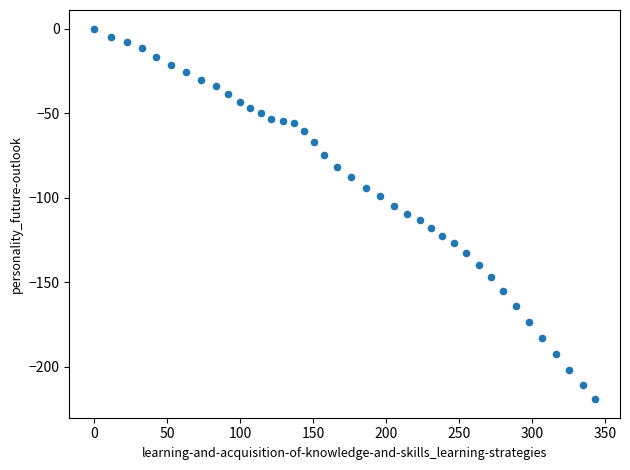

What is the range of X values (max minus min)?

342.8